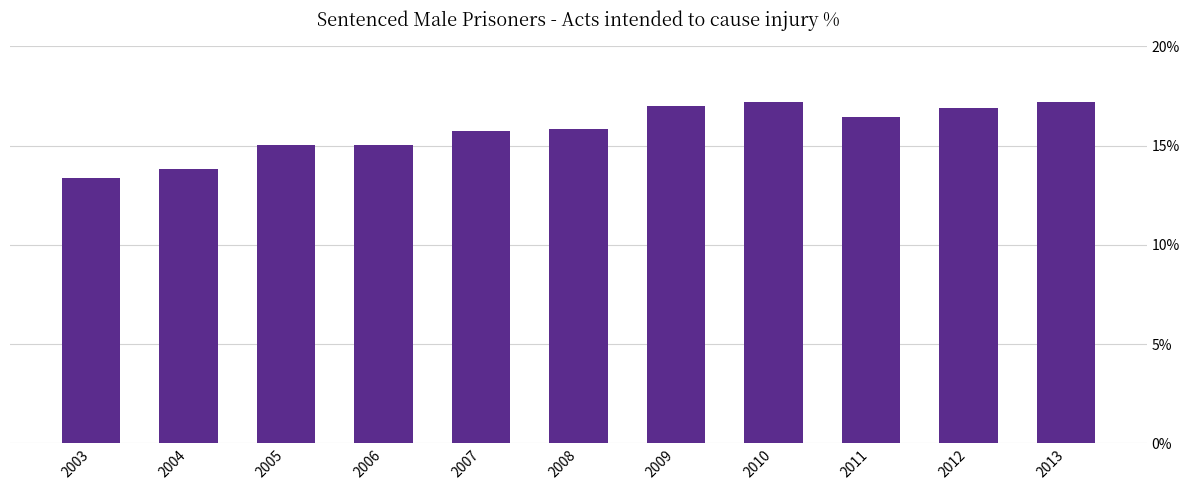

What is the value of the 10th bar from the left?

16.9